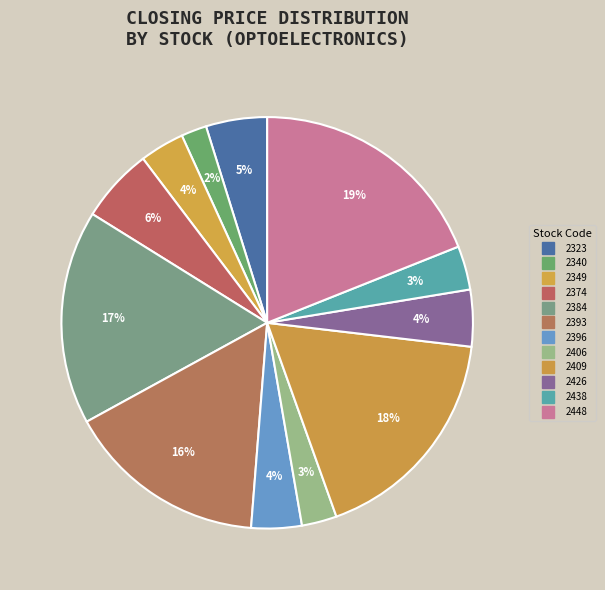

To the nearest percent, what is the average slice percentage?

8%